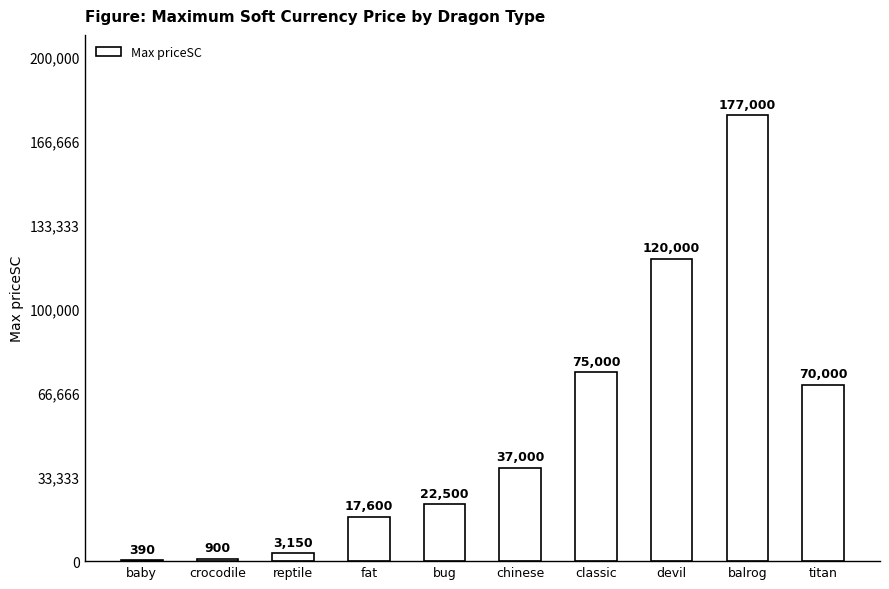

What is the sum of the values at chinese and baby?

37390